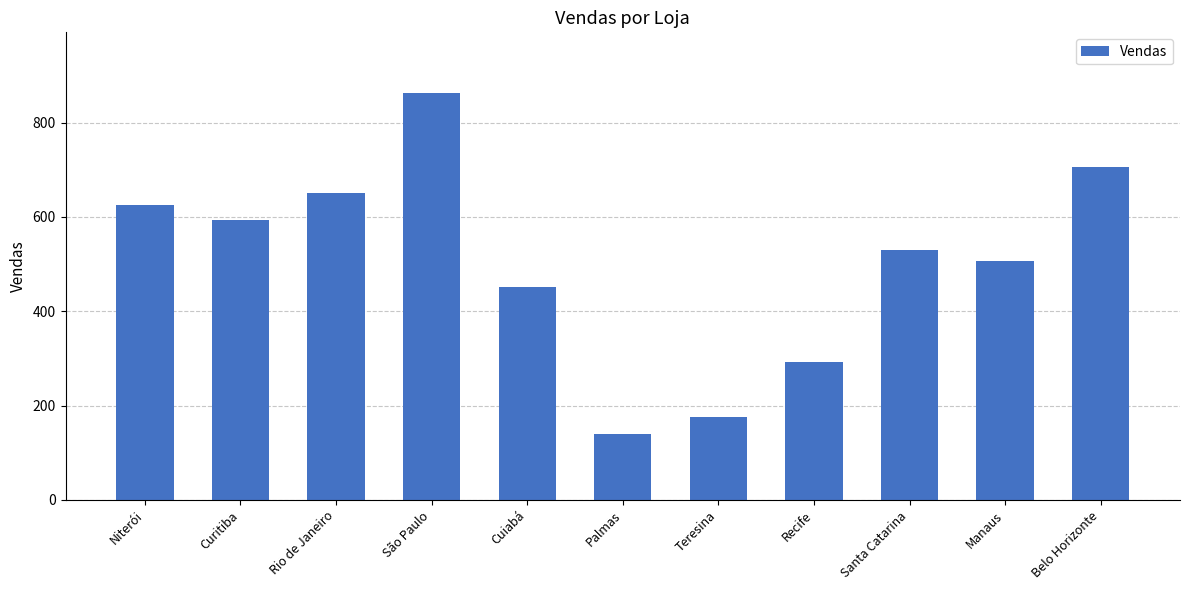

What is the label of the 2nd bar from the right?

Manaus